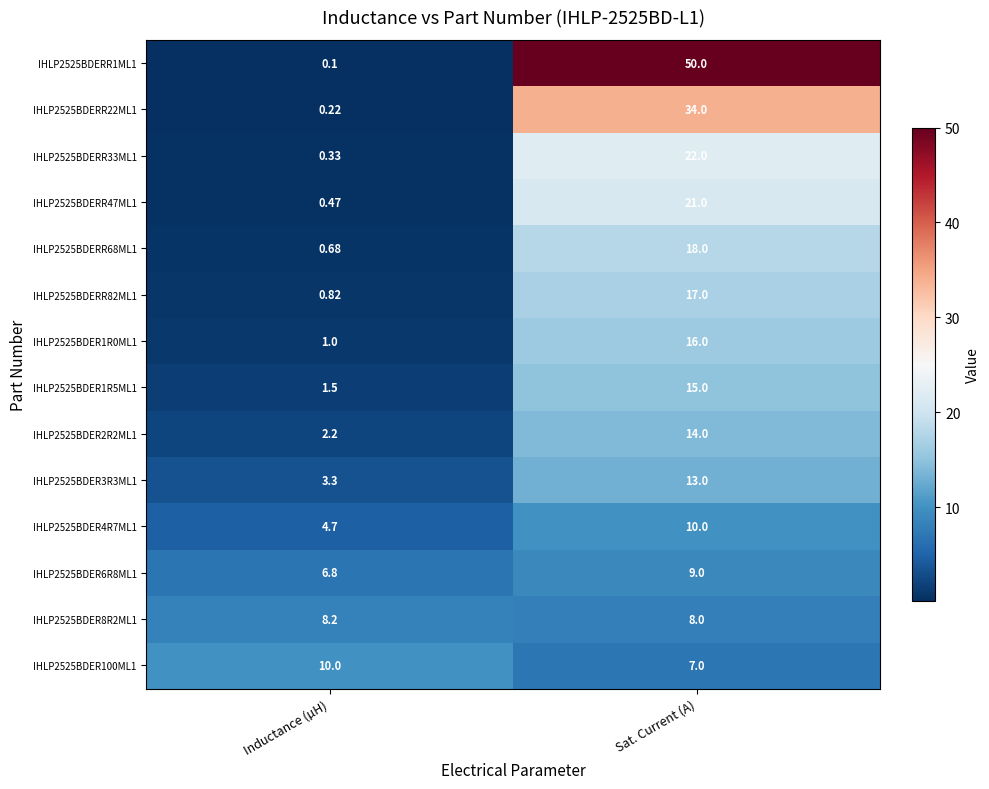

At which category is the sum across all series the highest?

Sat. Current (A)